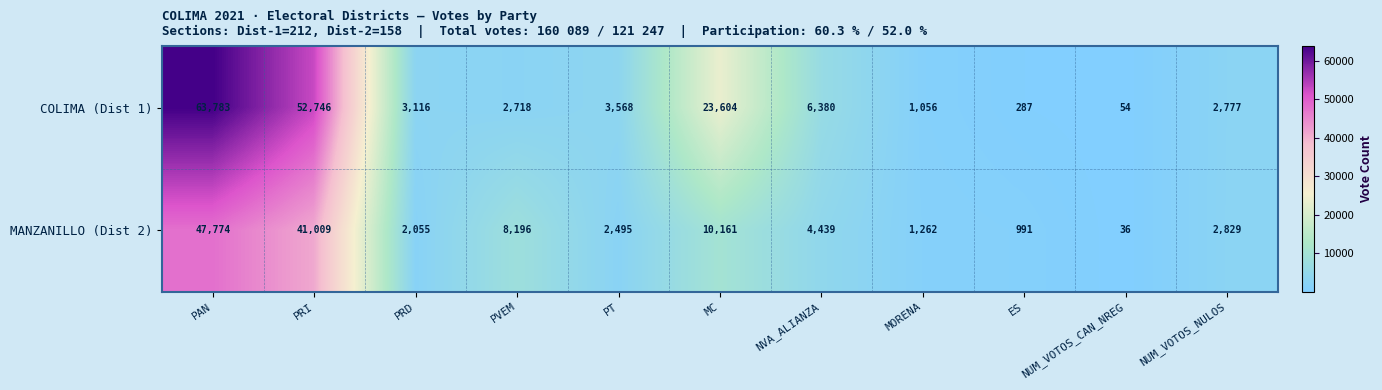

Which category has the highest value across all series?

PAN